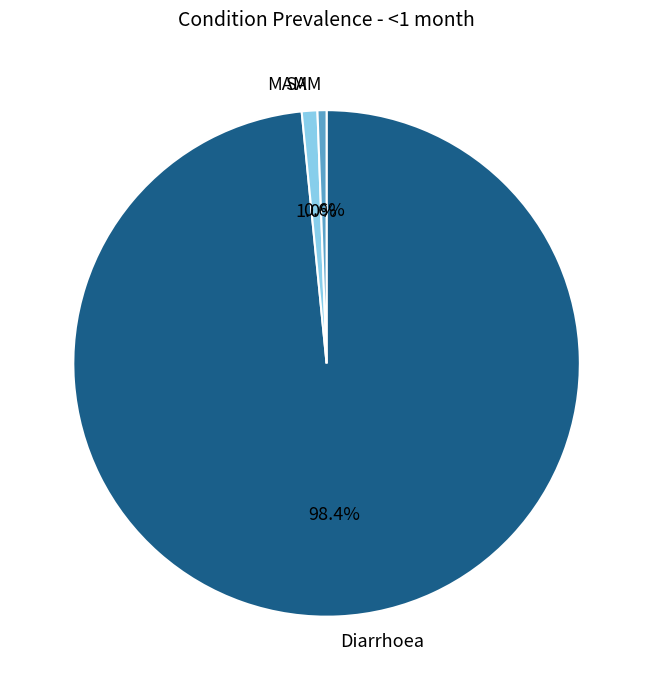

Count the number of slices in the pie.

3